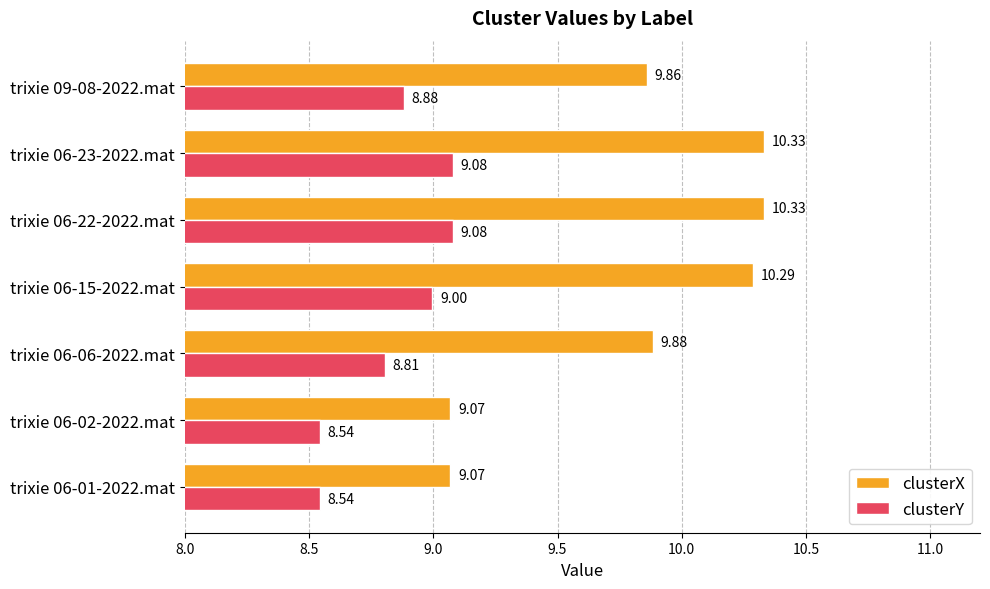

How many distinct data groups are displayed?

2